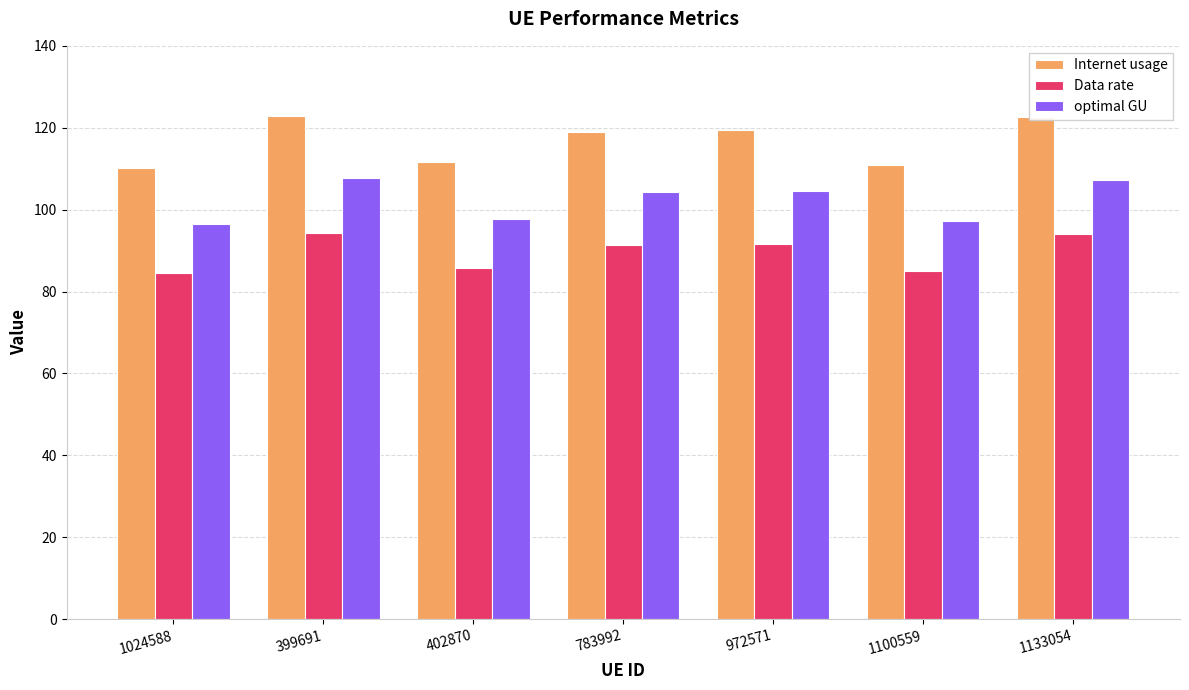

What is the sum of the Data rate values at 1024588 and 1133054?

178.6